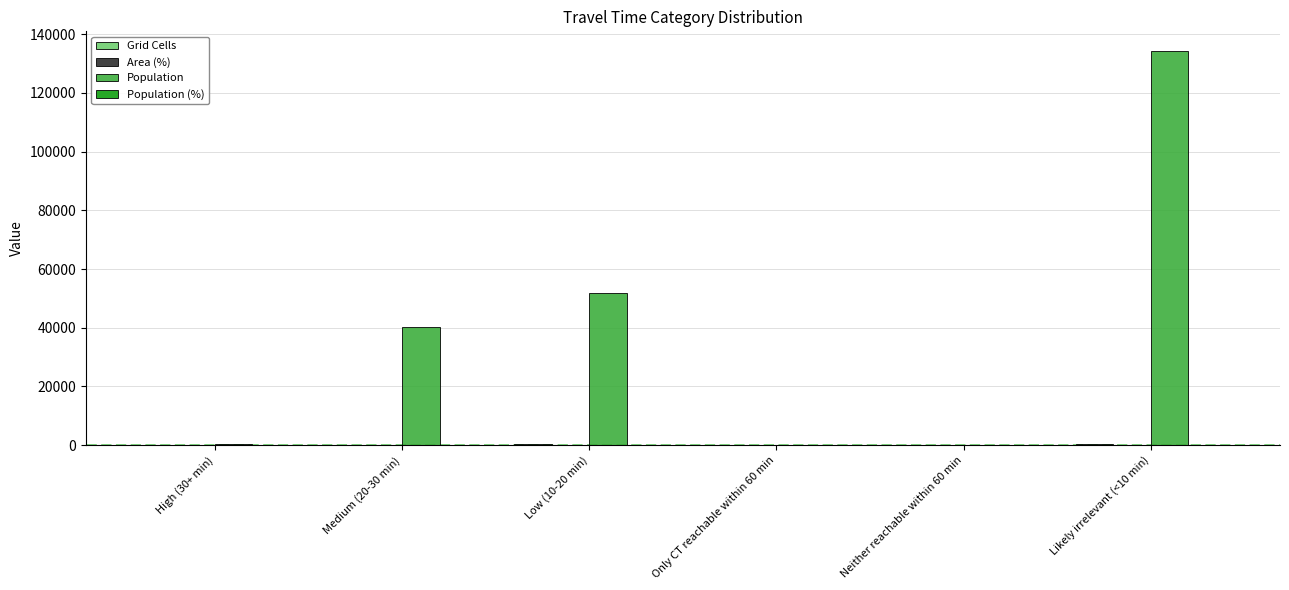

Which series changed the most between Low (10-20 min) and Neither reachable within 60 min?

Population